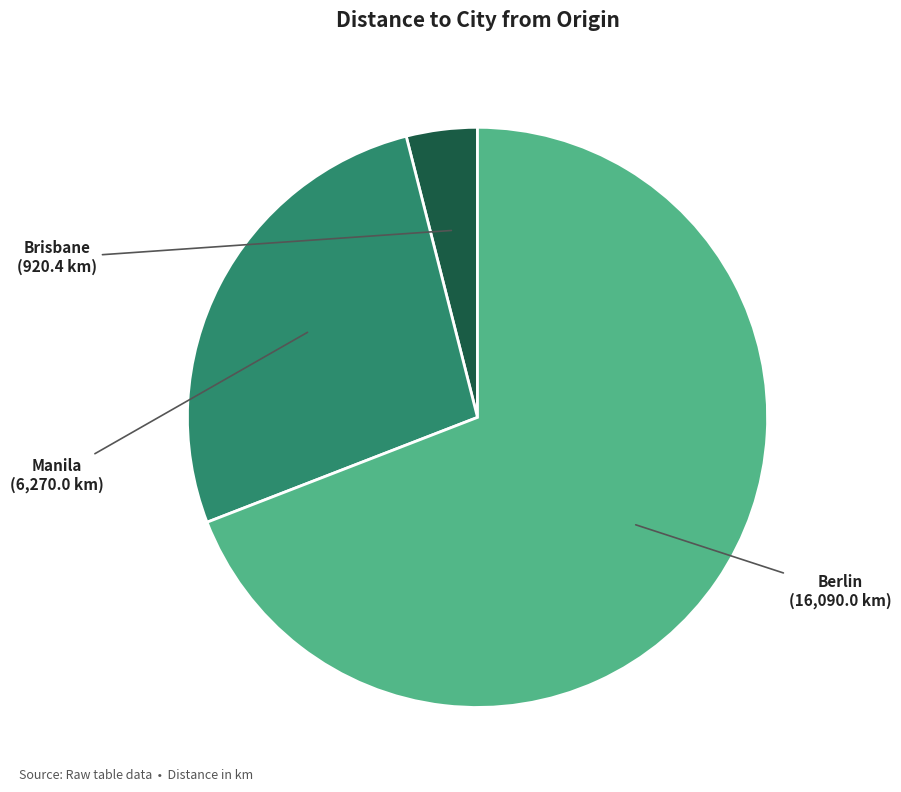

Rank the categories by value from lowest to highest.

Brisbane, Manila, Berlin